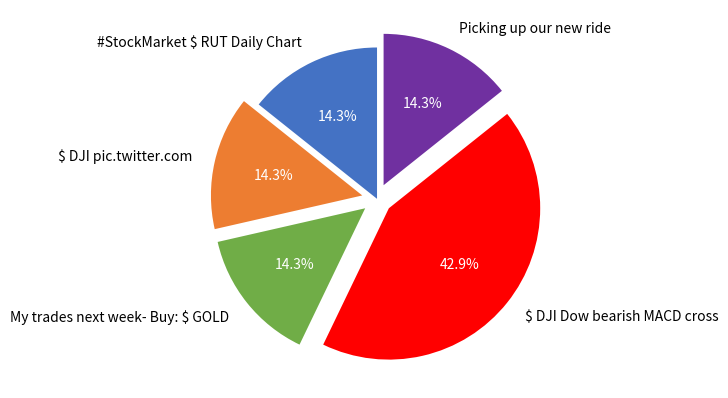

Is it true that $ DJI Dow bearish MACD cross is 37% of the pie?

False